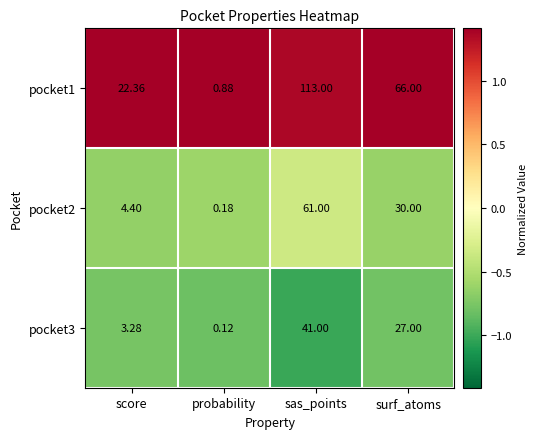

At which category is the sum across all series the highest?

sas_points